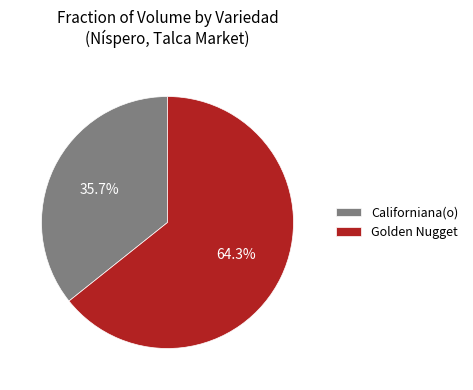

Rank the categories by value from highest to lowest.

Golden Nugget, Californiana(o)